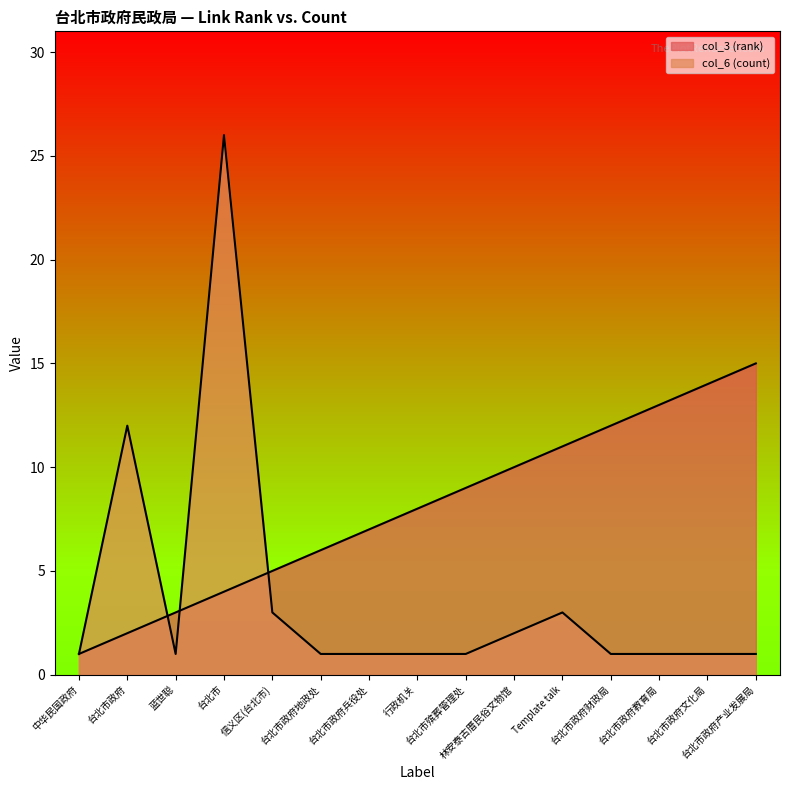

Count the number of data series in this chart.

2